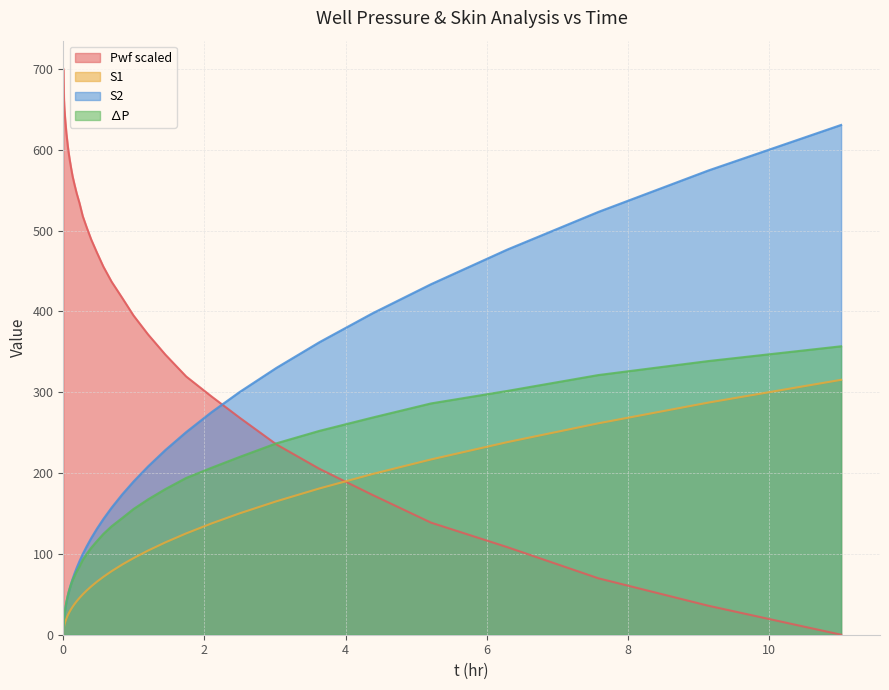

What is the label of the 38th point from the left?

7.58